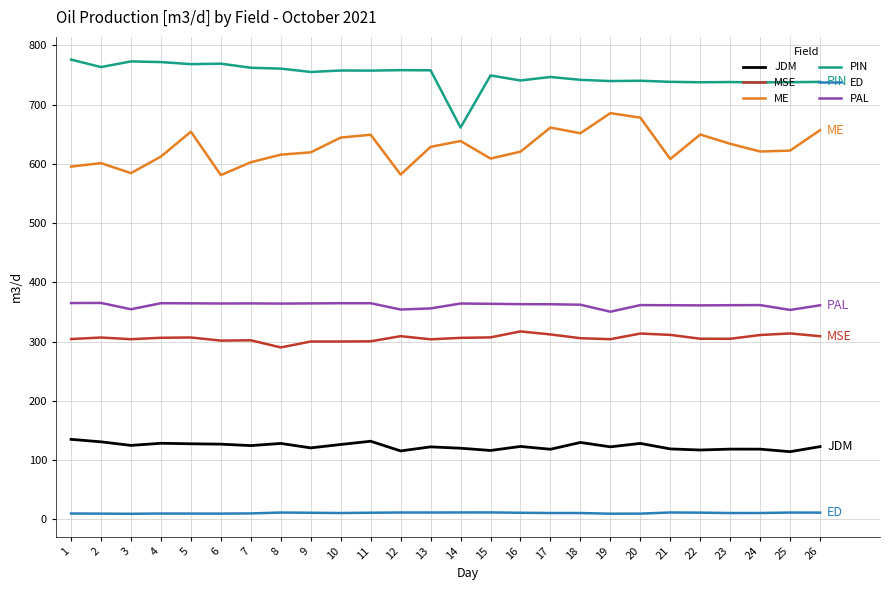

True or false: PIN and PAL intersect in this chart.

False